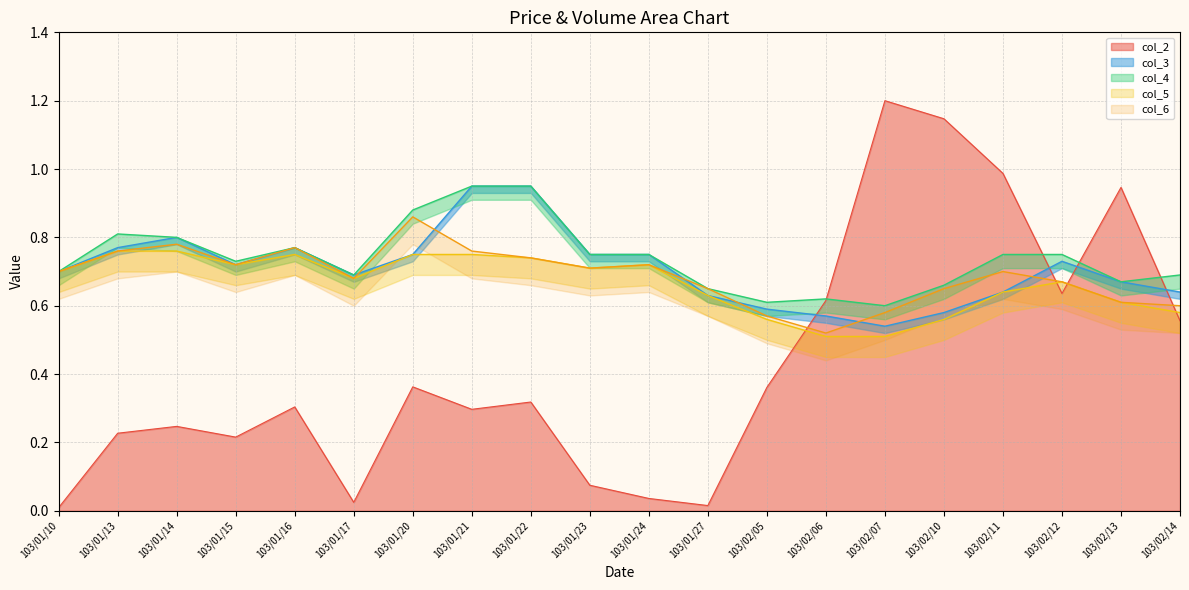

Which series has the largest range (max minus min)?

col_2